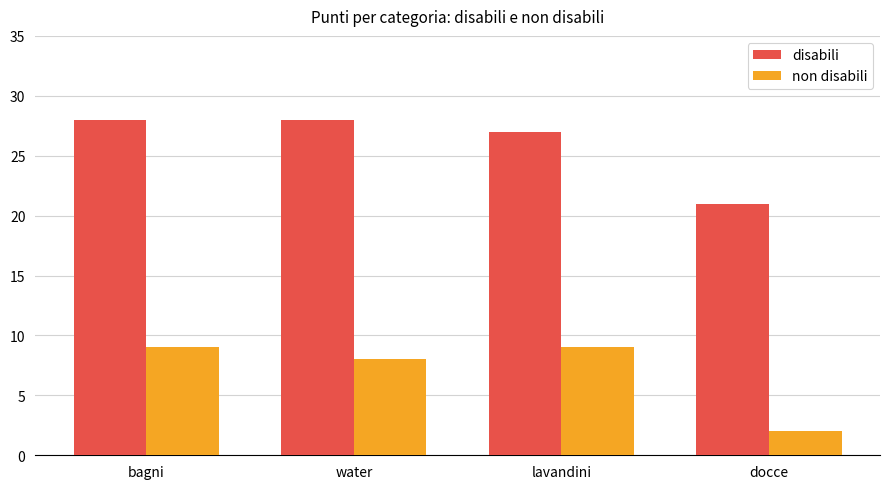

What is the value of the non disabili bar at the 1st from the left?

9